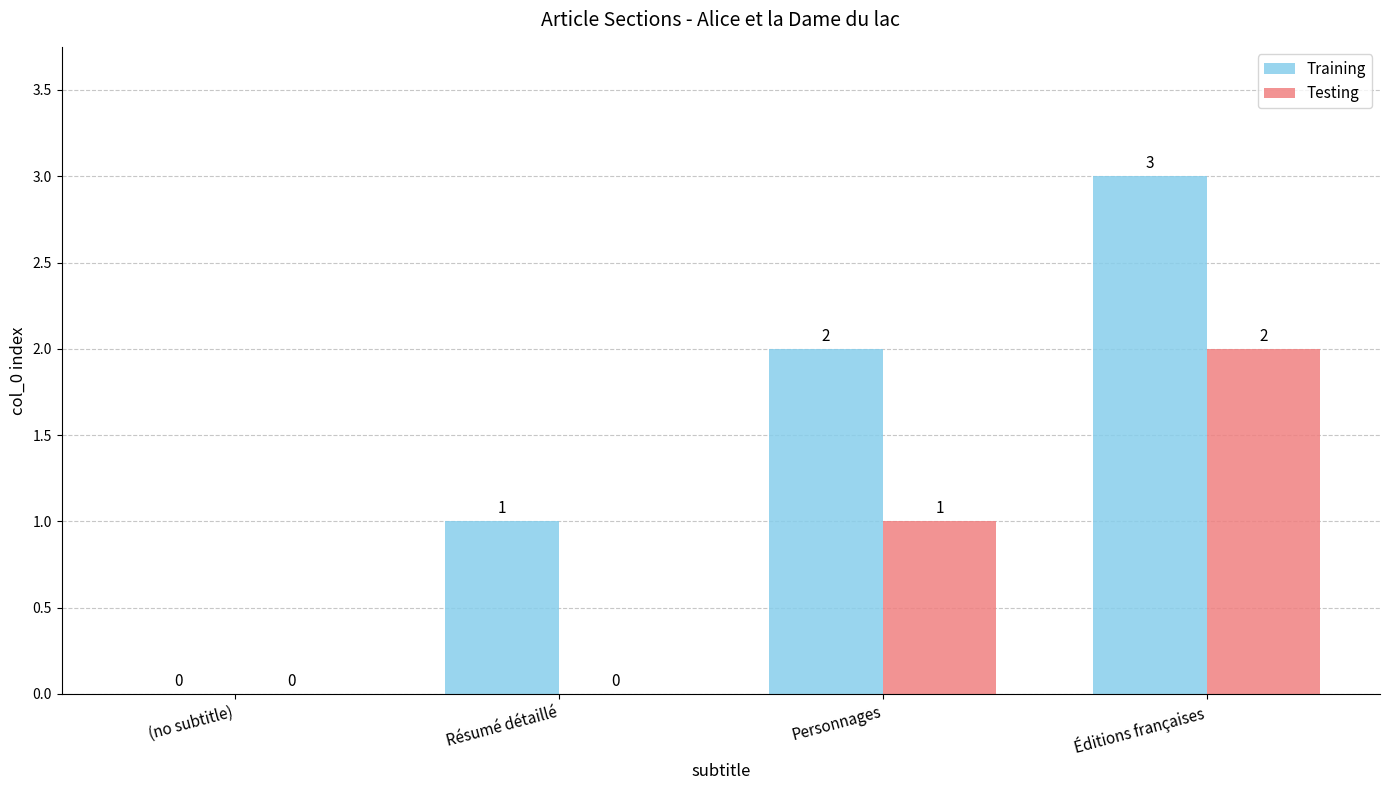

How many positive values does the Training series have?

3